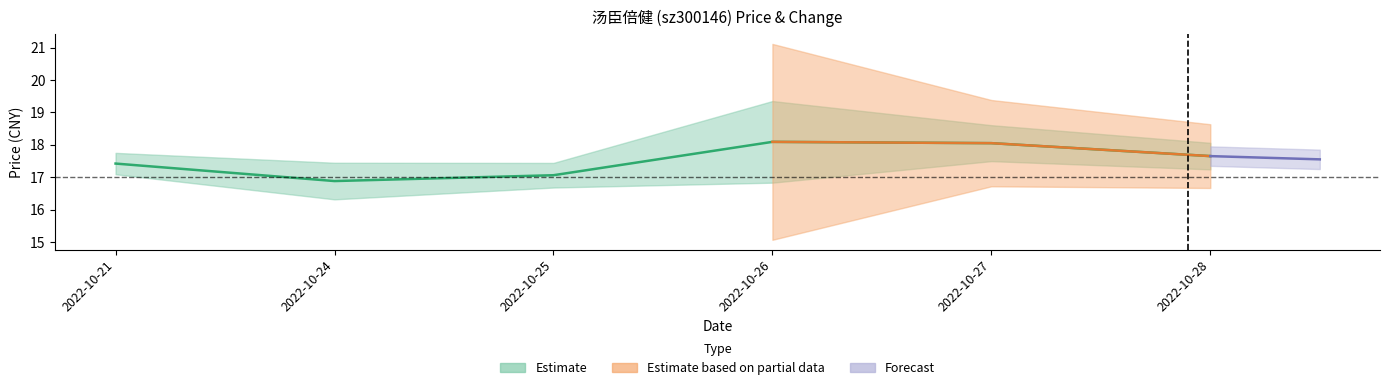

What is the difference between the second highest and second lowest values?

1.0